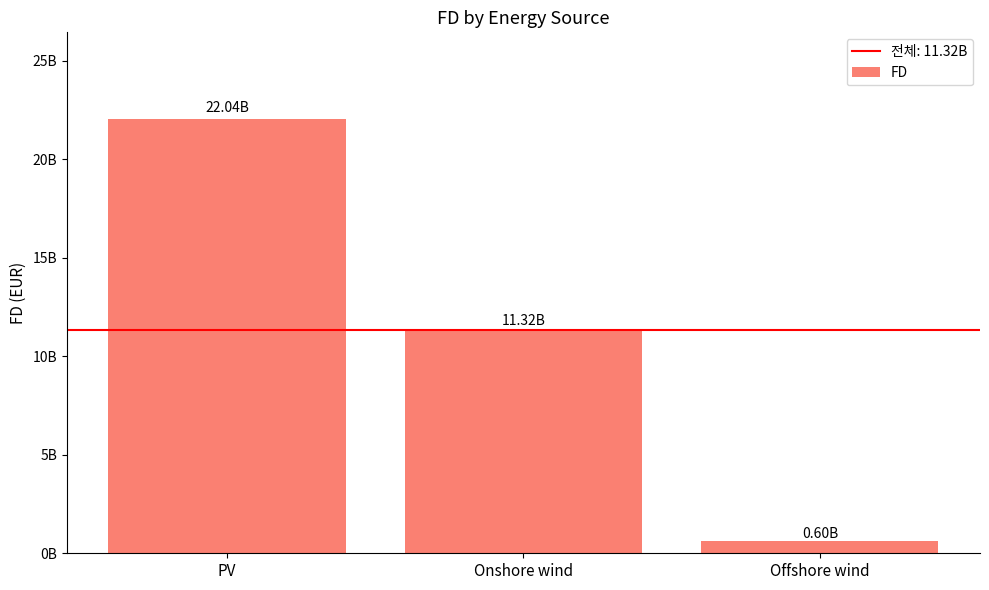

What is the value of the 3rd bar from the left?

602134780.7